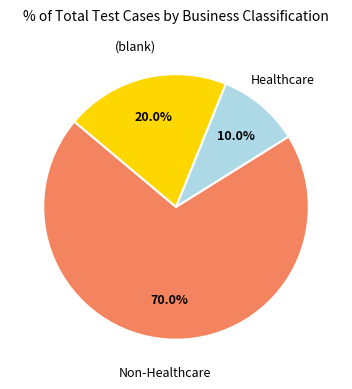

To the nearest percent, what is the difference between the largest and smallest slice percentages?

60%